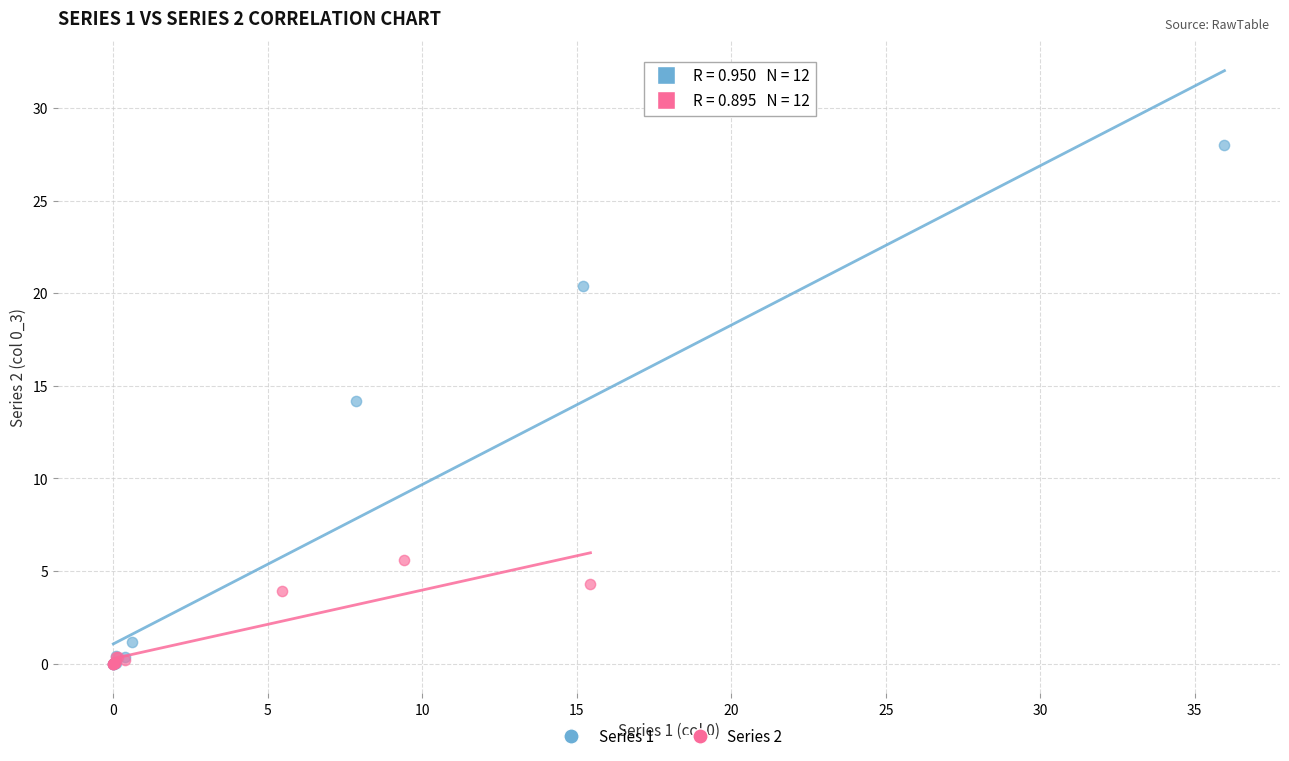

Which series reaches the maximum Y coordinate?

Series 1